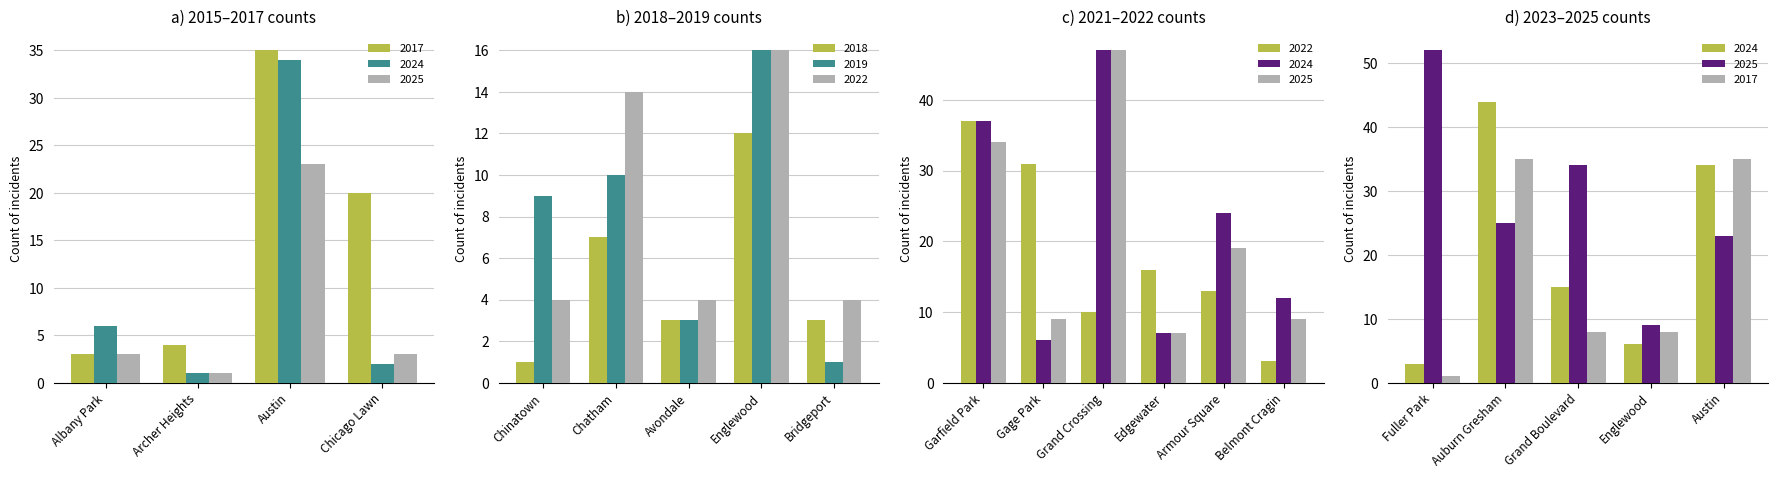

Where does the 2025 series first go above 9?

Austin